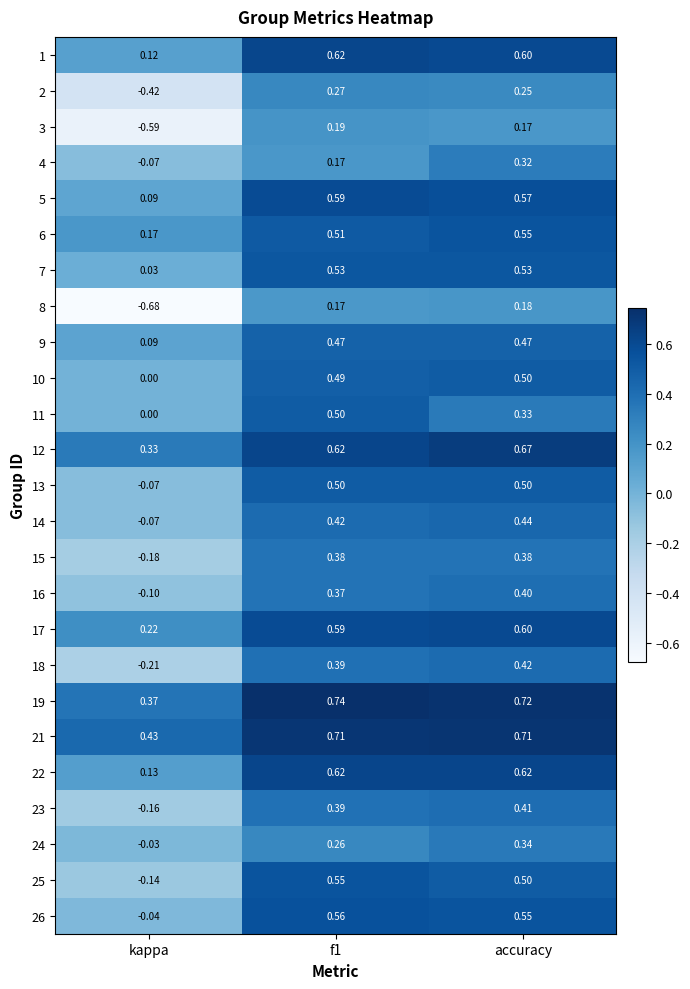

Where is 17 nearest to the value 0?

kappa